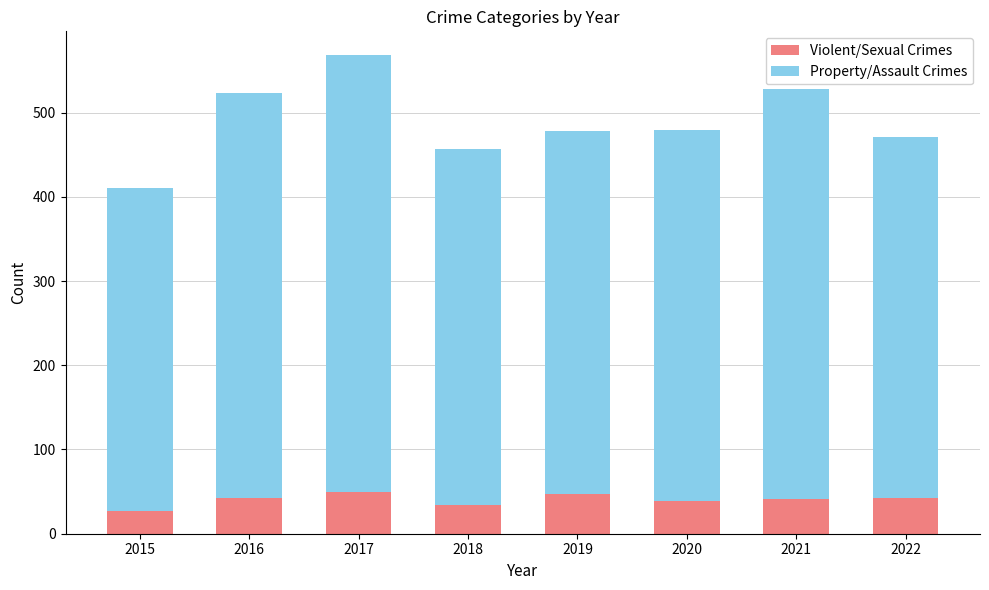

What are all the series names shown in the legend?

Violent/Sexual Crimes, Property/Assault Crimes